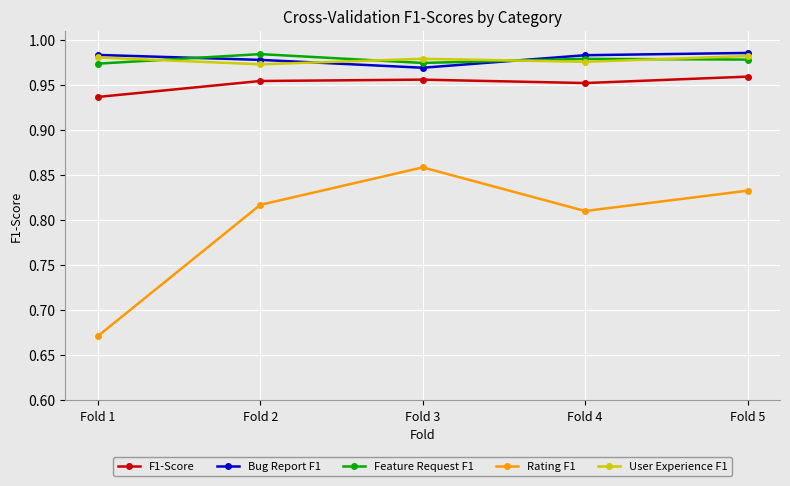

Count the Bug Report F1 values in the range 0 to 1.

5